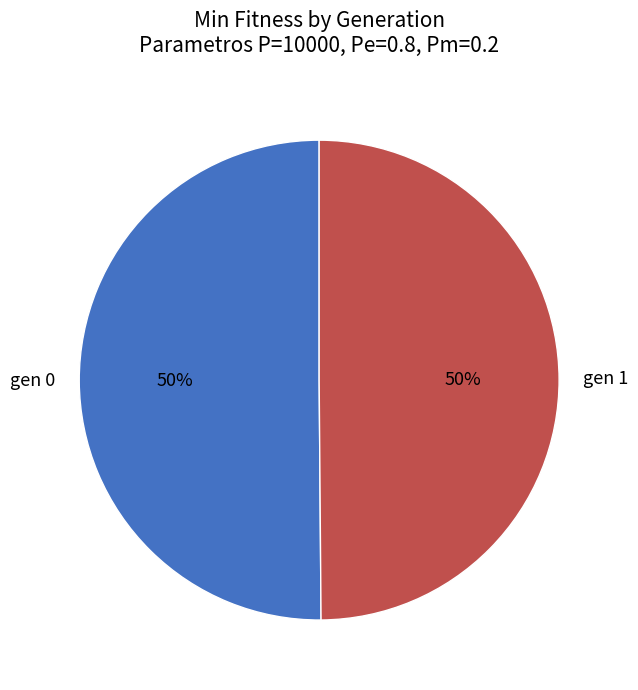

Combined, do gen 0 and gen 1 account for over 50%?

Yes